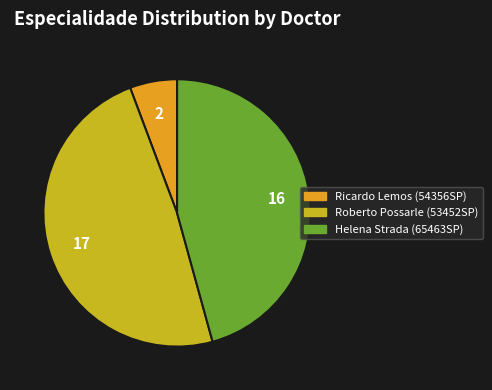

Which has a higher value, Helena Strada (65463SP) or Roberto Possarle (53452SP)?

Roberto Possarle (53452SP)